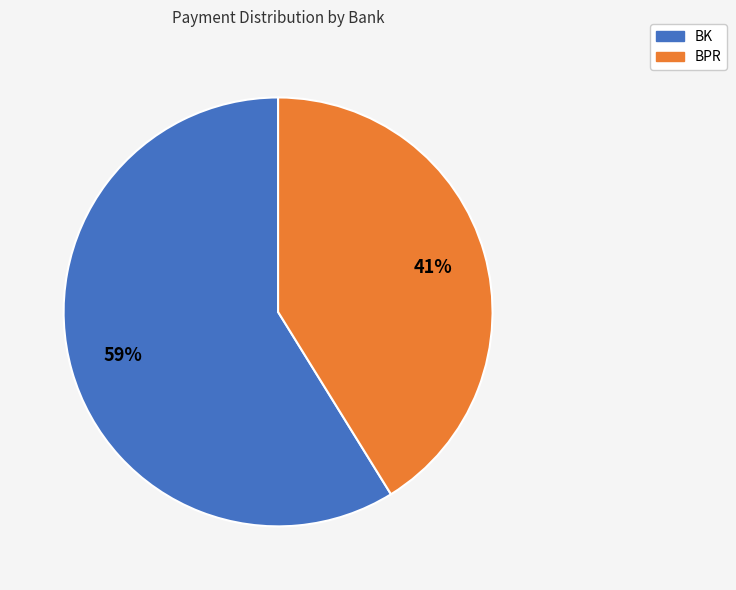

Is it true that BPR is 41% of the pie?

True